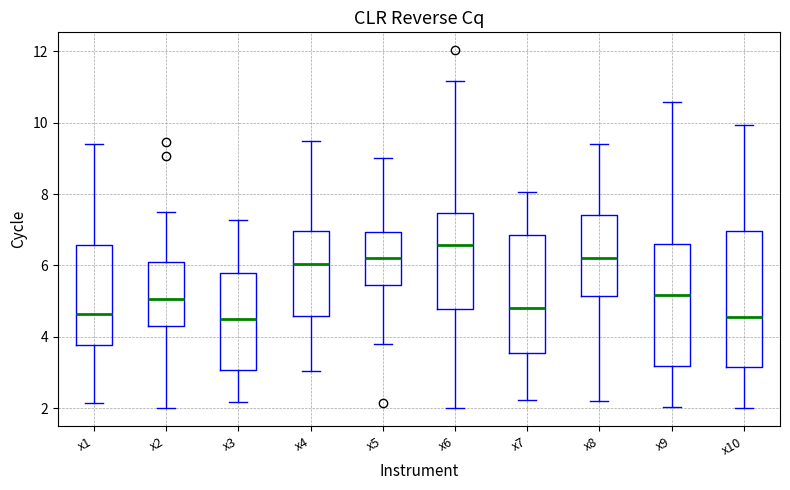

Which box's median line is the highest?

x6